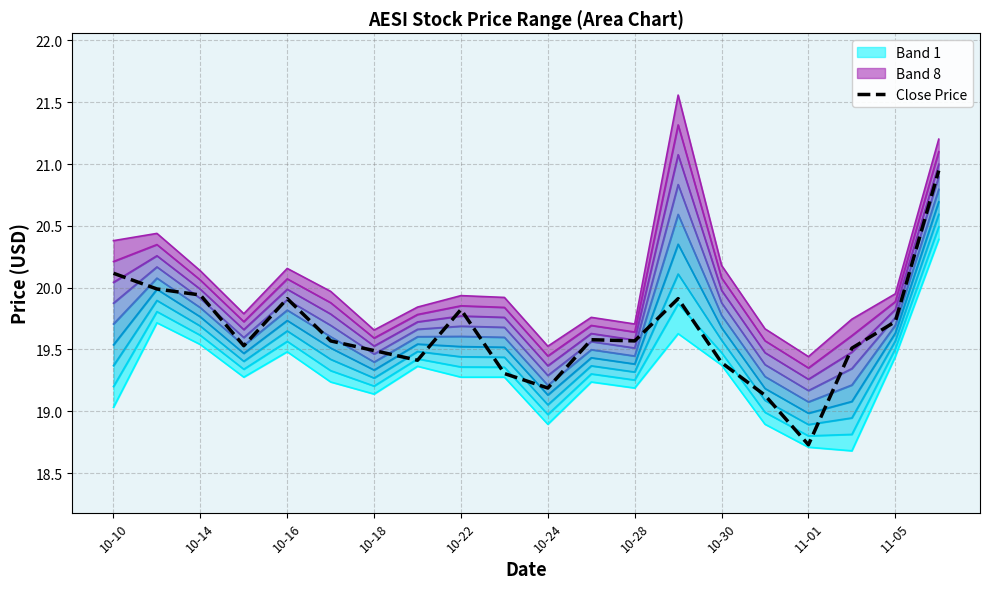

At which label does Close Price reach its minimum?

11-01